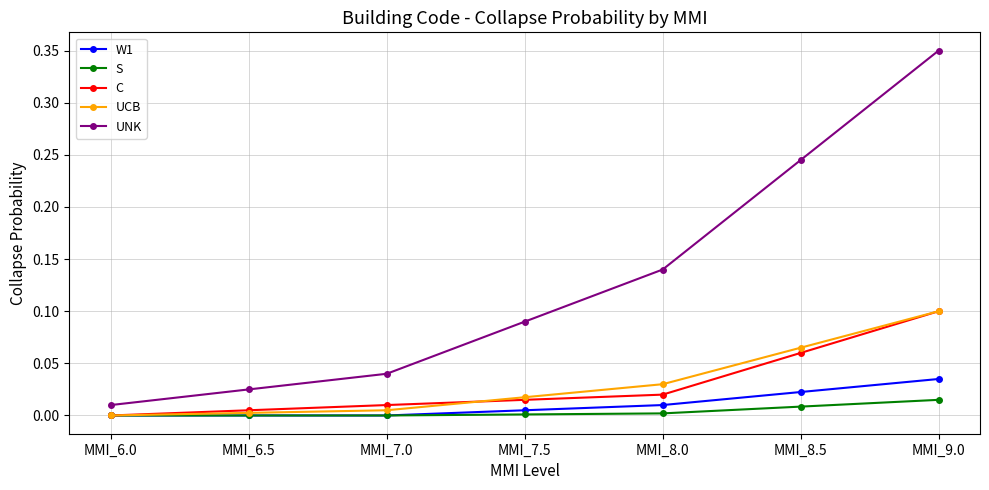

True or false: UNK and C intersect in this chart.

False